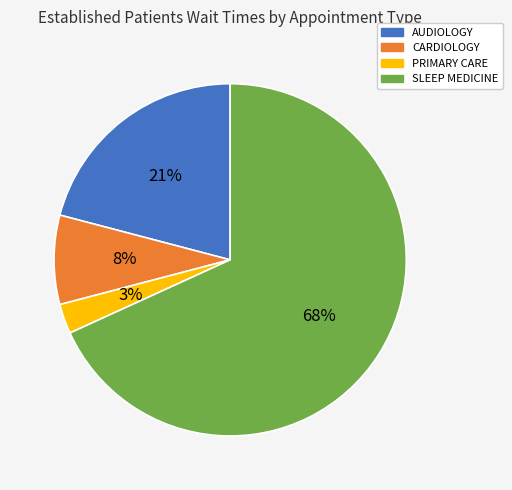

Which has a higher value, AUDIOLOGY or SLEEP MEDICINE?

SLEEP MEDICINE